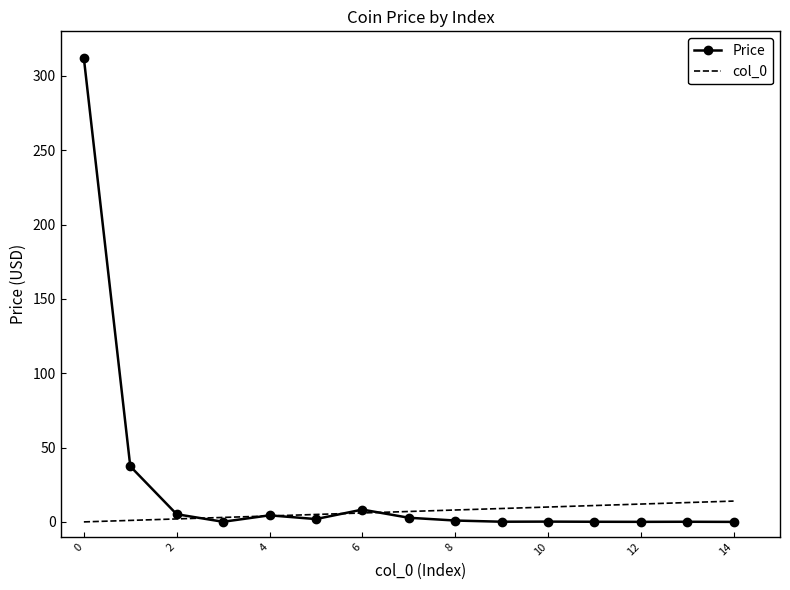

Which series has the largest total across all categories?

Price